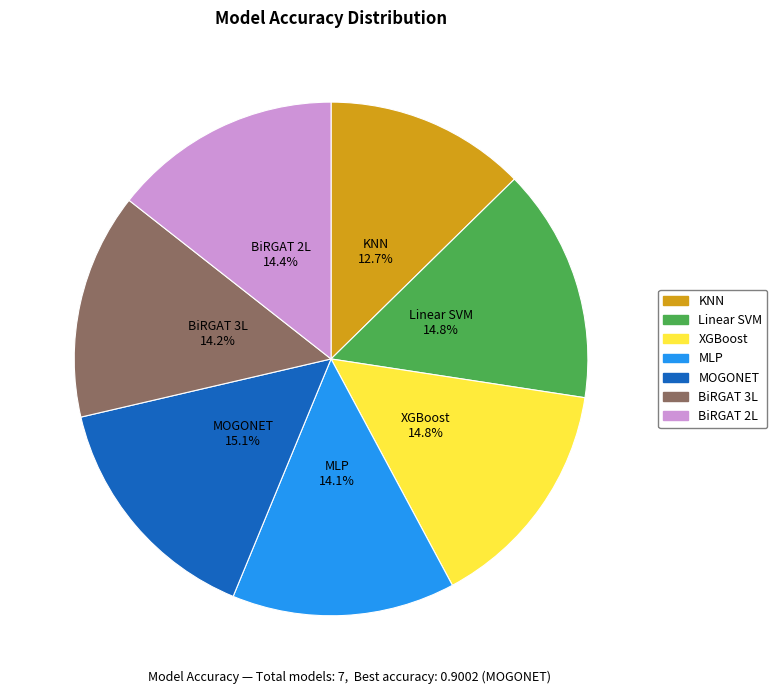

To the nearest percent, what is the difference between the largest and smallest slice percentages?

2%